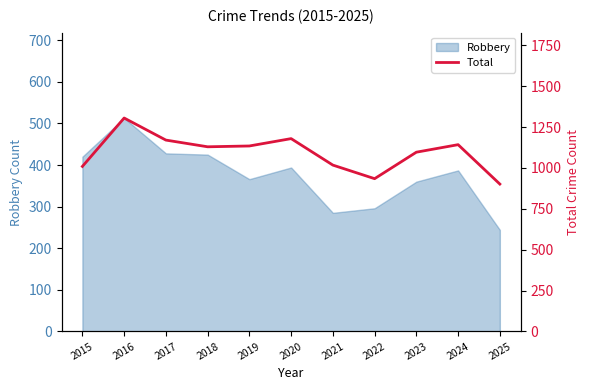

Rank the categories by value from highest to lowest.

2016, 2020, 2017, 2024, 2019, 2018, 2023, 2021, 2015, 2022, 2025